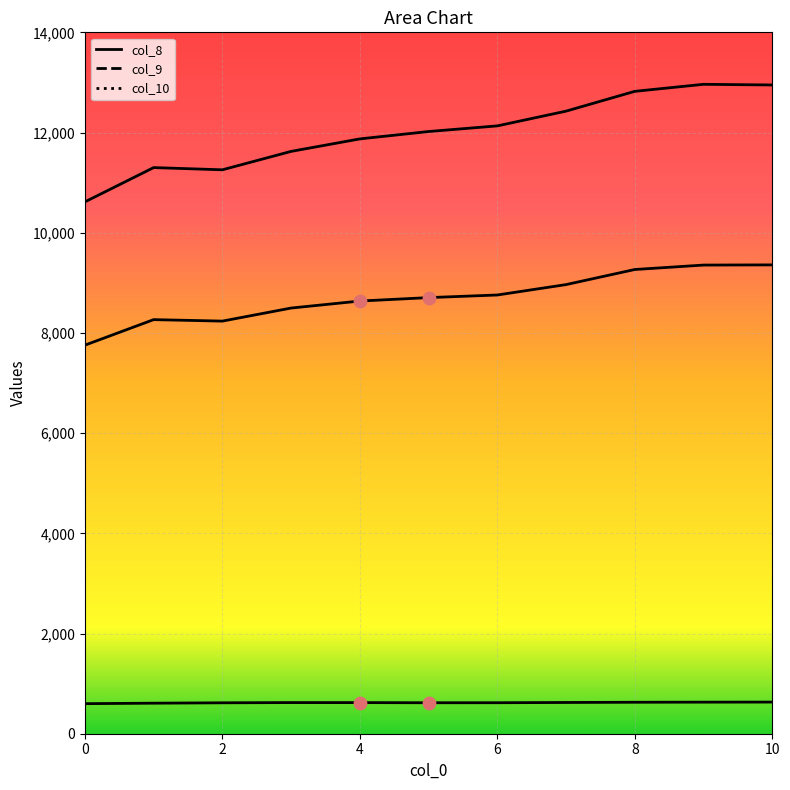

What is the total value across all series at 3?

20741.6